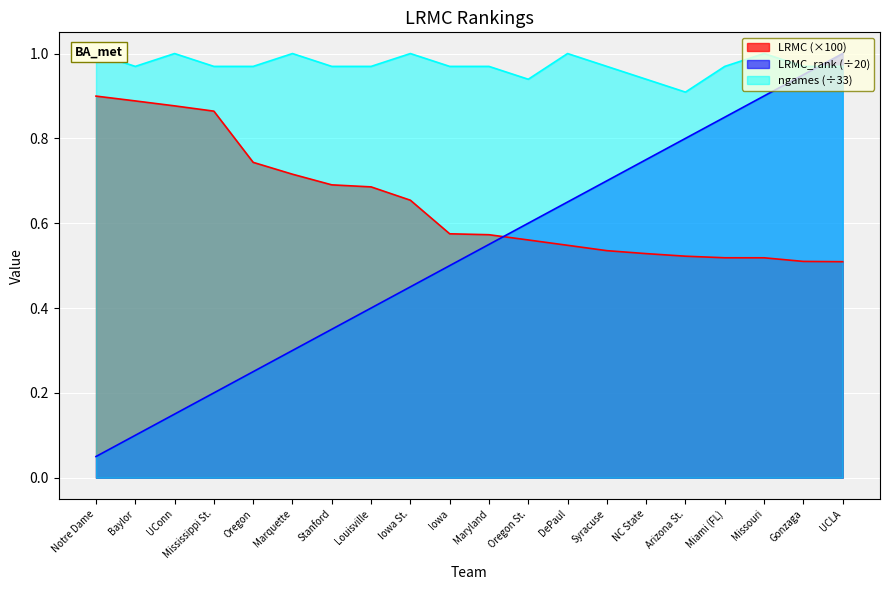

At how many categories does at least one series exceed 0?

20